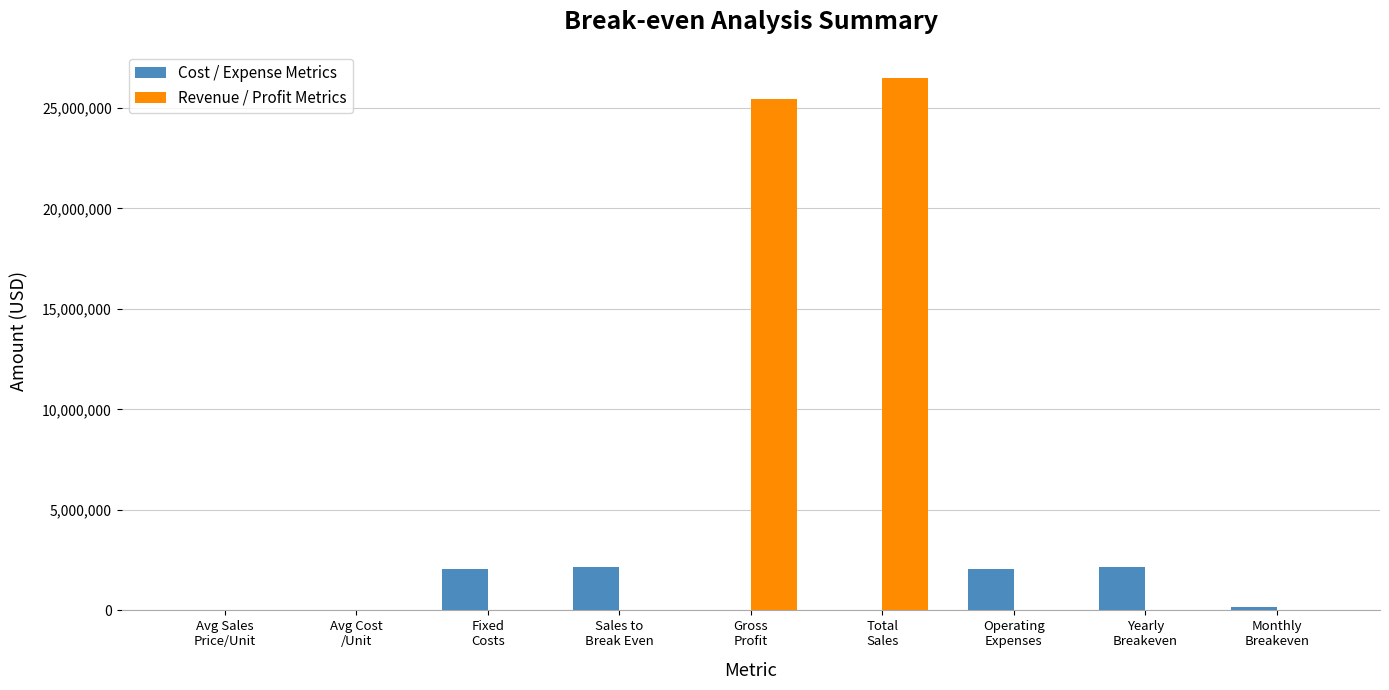

Which series has the largest total across all categories?

Revenue / Profit Metrics